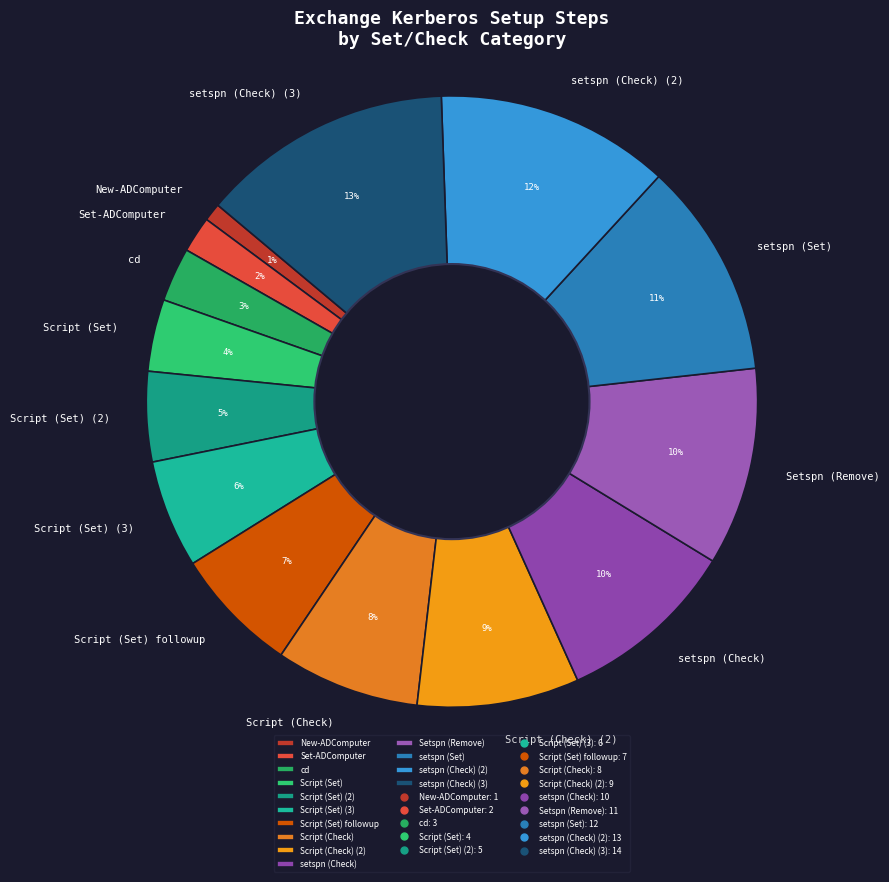

What percentage is the Setspn (Remove) slice, to the nearest percent?

10%